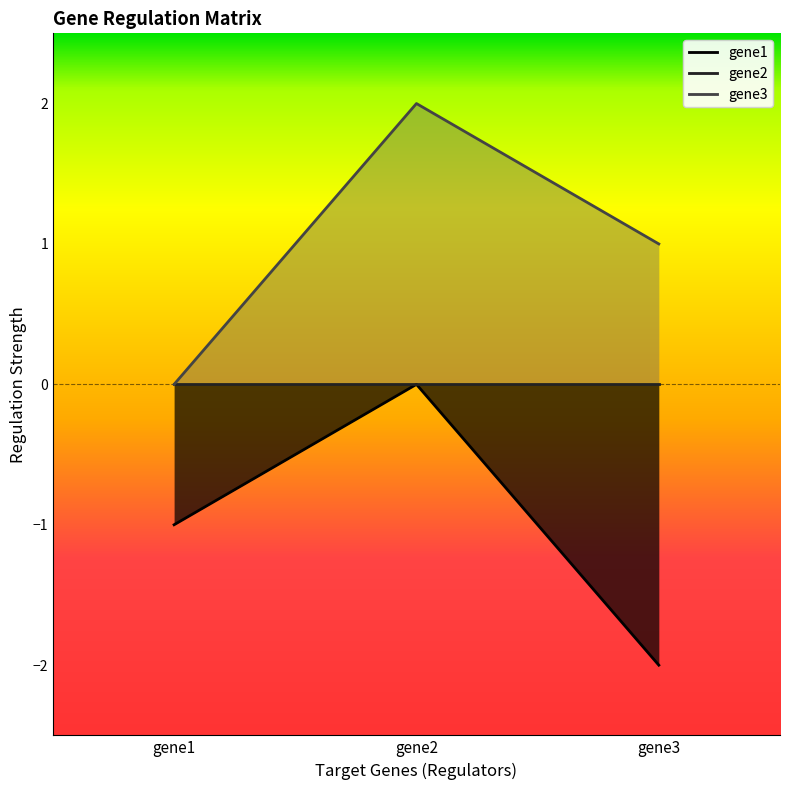

Read the gene1 value at gene1.

-1.0